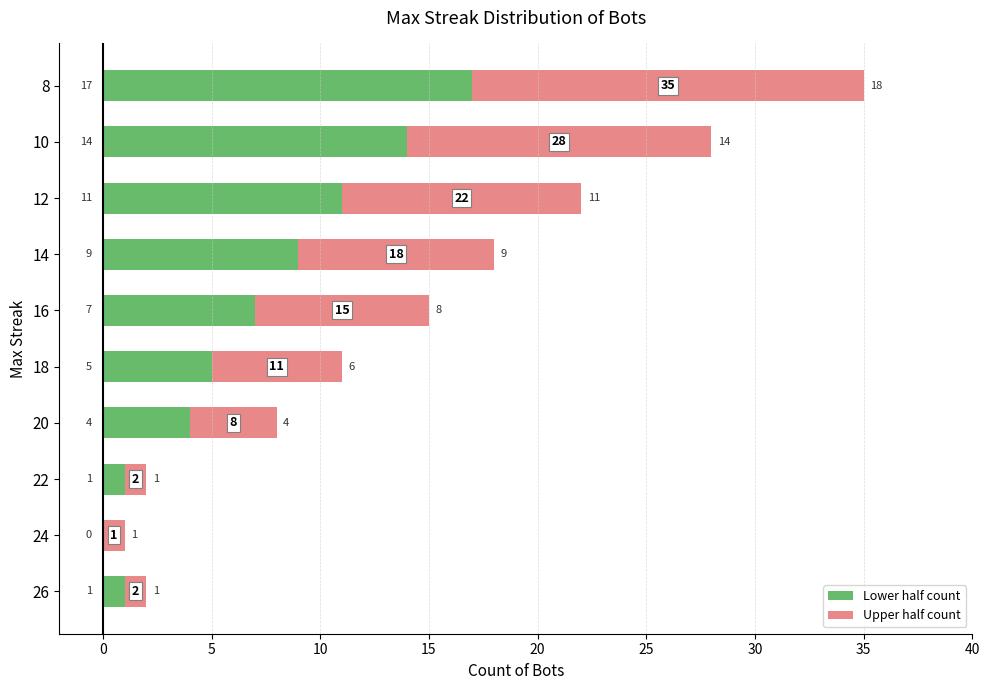

What are all the series names shown in the legend?

Lower half count, Upper half count